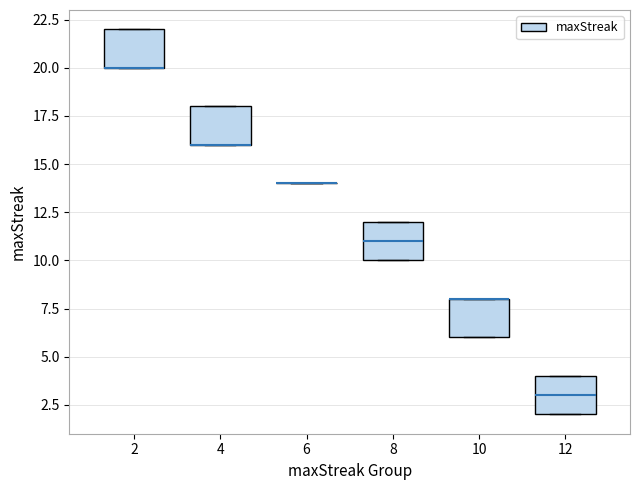

Reading left to right, transcribe this box plot: for each box, give where its median line is, the range the box spans, and where its two whiskers end, as read against the y-axis. The values are not printed on the chart, so give them approximately, as read against the axis.

2: median 20 (drawn on the box's lower edge), box 20 to 22, whiskers 20 to 22
4: median 16 (drawn on the box's lower edge), box 16 to 18, whiskers 16 to 18
6: box collapsed to a line at 14, whiskers 14 to 14
8: median 11, box 10 to 12, whiskers 10 to 12
10: median 8 (drawn on the box's upper edge), box 6 to 8, whiskers 6 to 8
12: median 3, box 2 to 4, whiskers 2 to 4